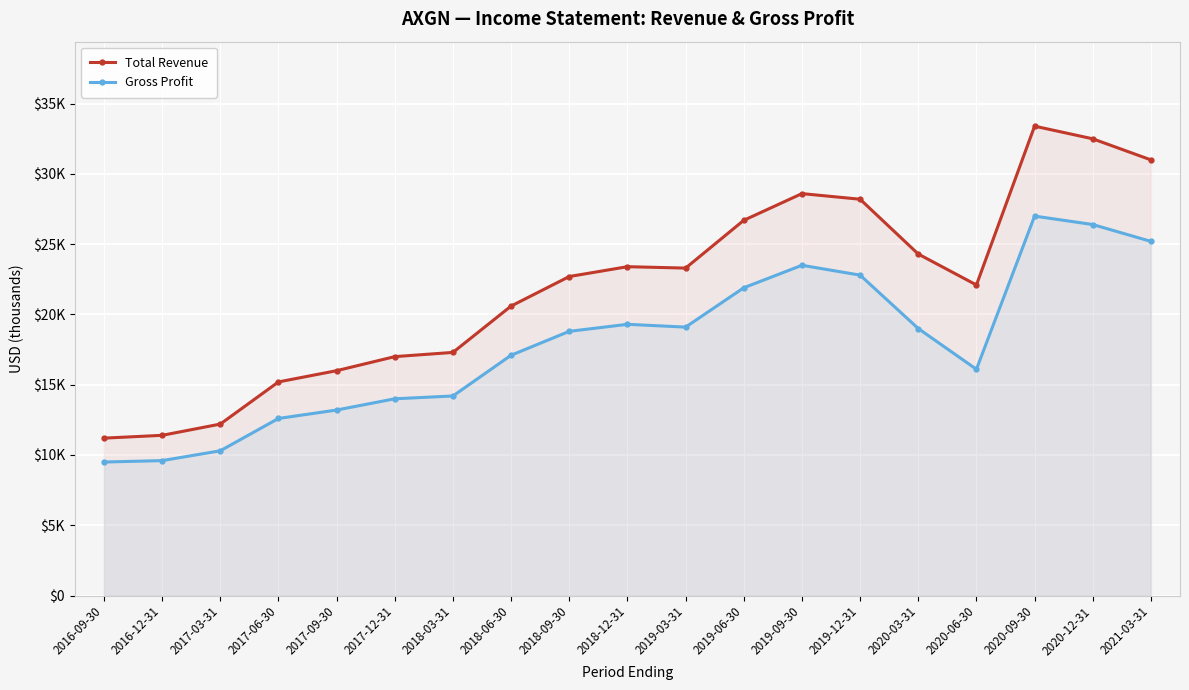

Where is Gross Profit nearest to the value 18250?

2018-09-30